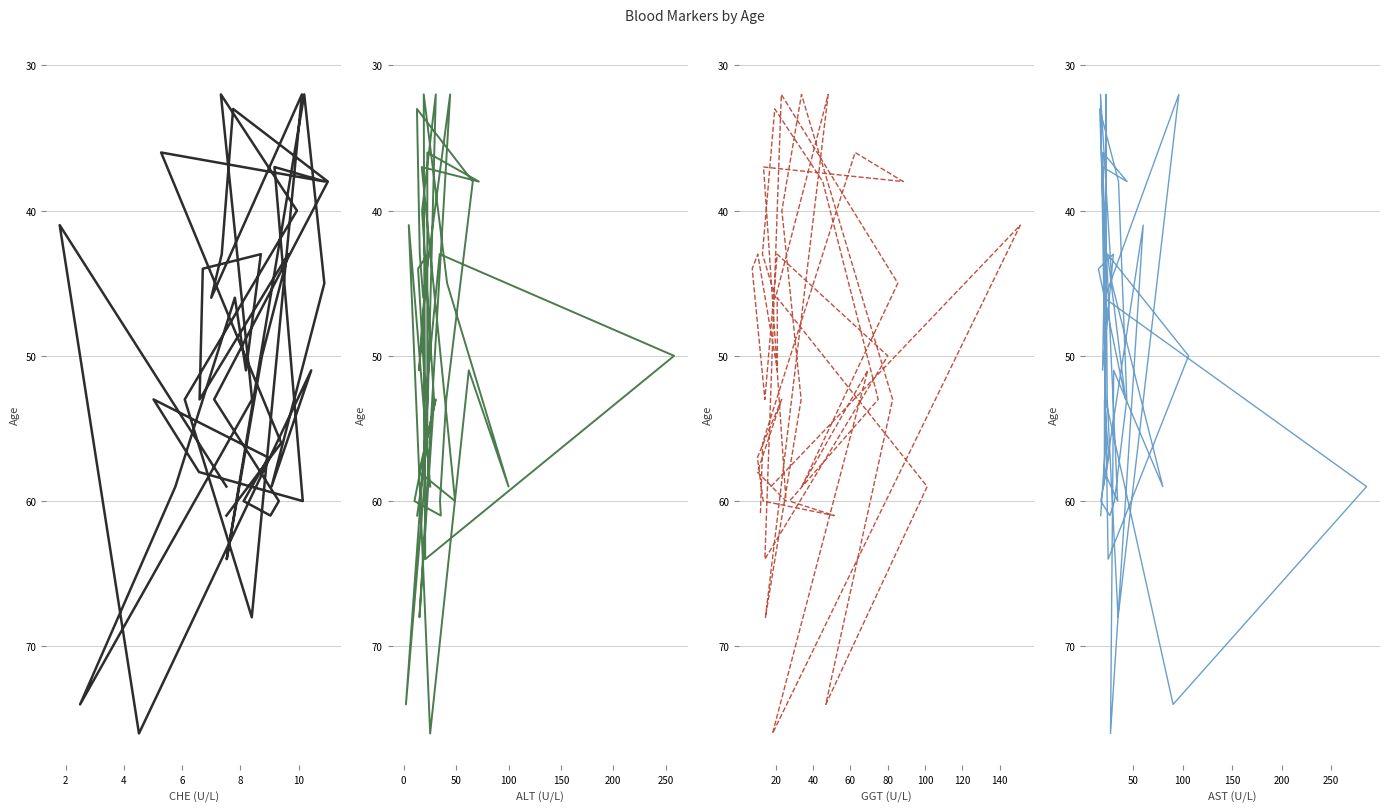

Reading left to right, transcribe all the data shown in this chart.

CHE: 59	41	76	51	59	45	32	64	50	43	53	44	43	51	46	59	74	53	32	40	53	68	32	46	43	33	38	53	60	61	60	57	53	58	60	37	38	36	56	61
ALT: 59	41	76	51	59	45	32	64	50	43	53	44	43	51	46	59	74	53	32	40	53	68	32	46	43	33	38	53	60	61	60	57	53	58	60	37	38	36	56	61
GGT: 59	41	76	51	59	45	32	64	50	43	53	44	43	51	46	59	74	53	32	40	53	68	32	46	43	33	38	53	60	61	60	57	53	58	60	37	38	36	56	61
AST: 59	41	76	51	59	45	32	64	50	43	53	44	43	51	46	59	74	53	32	40	53	68	32	46	43	33	38	53	60	61	60	57	53	58	60	37	38	36	56	61